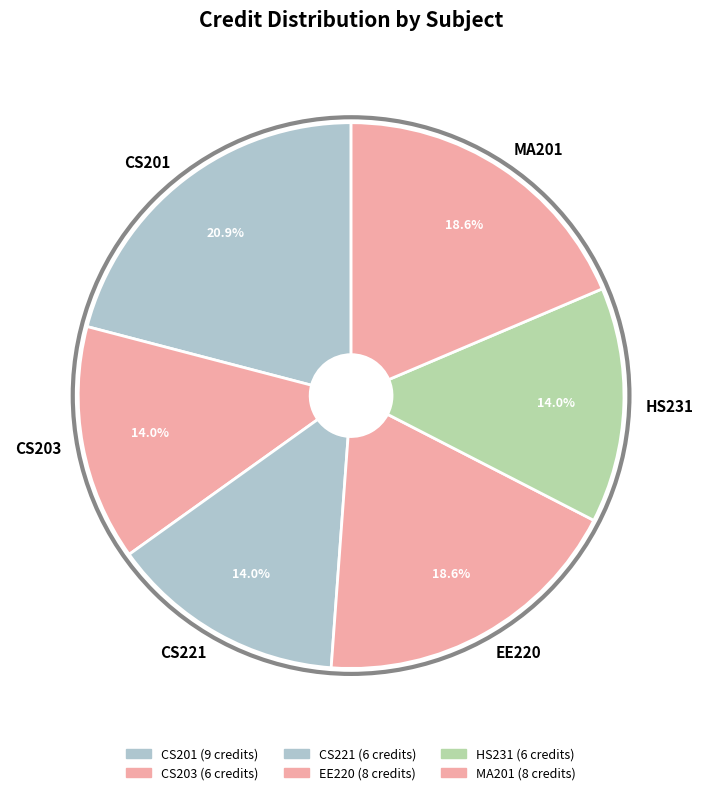

What percentage is the CS201 slice, to the nearest percent?

21%